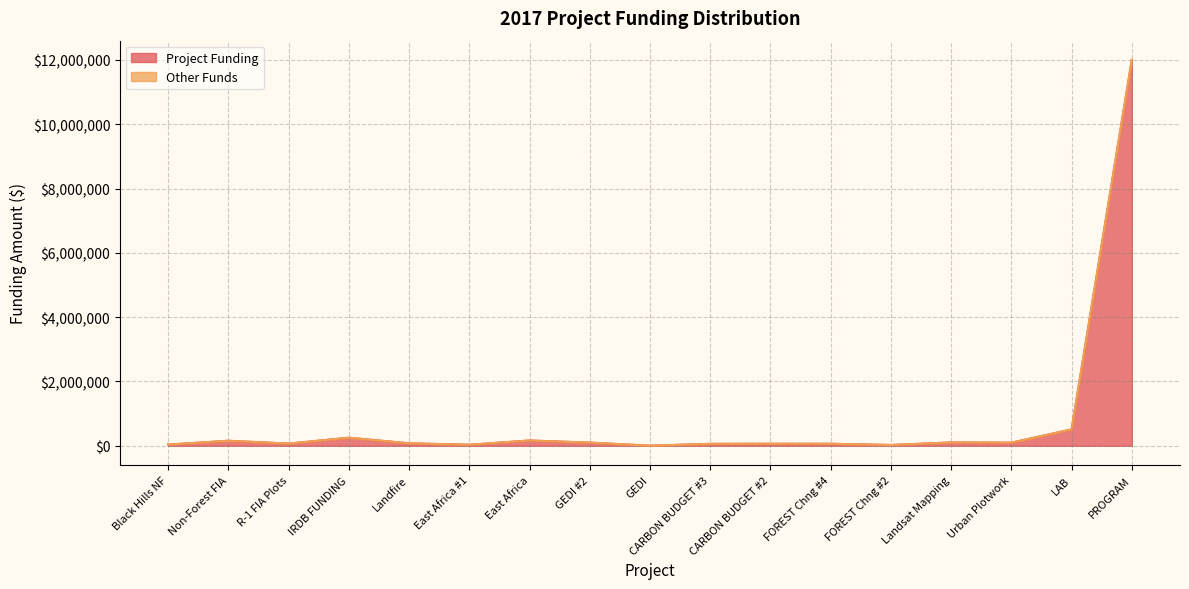

Count the number of categories in the chart.

17